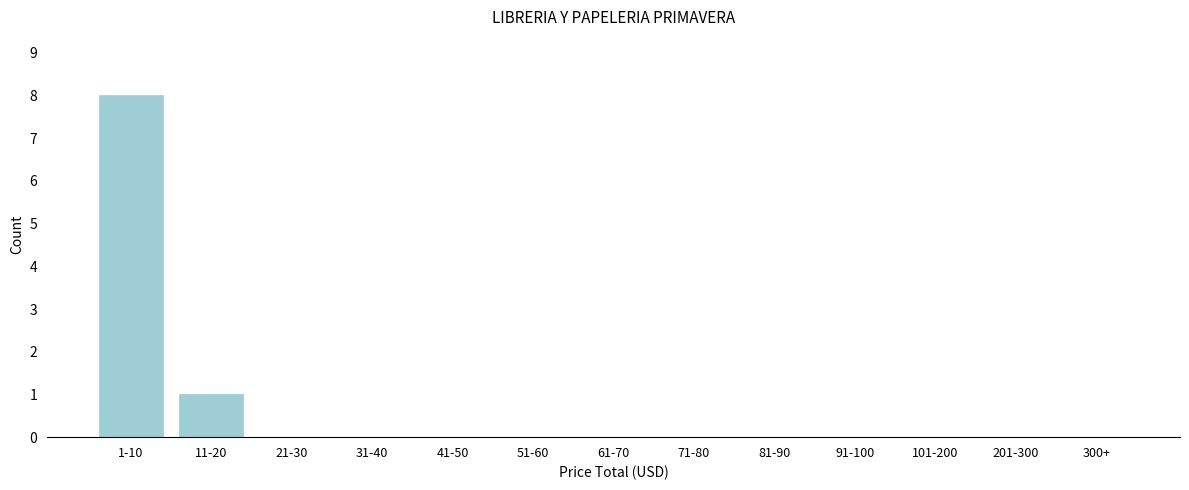

Reading left to right, list all the values displayed in this chart.

1-10=8	11-20=1	21-30=0	31-40=0	41-50=0	51-60=0	61-70=0	71-80=0	81-90=0	91-100=0	101-200=0	201-300=0	300+=0